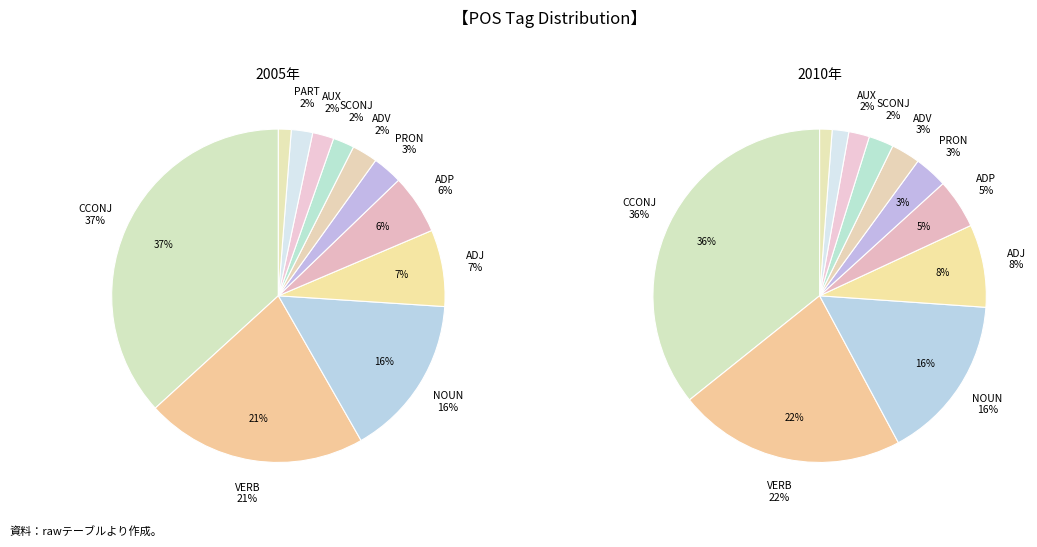

Is it true that PRON is 13% of the pie?

False